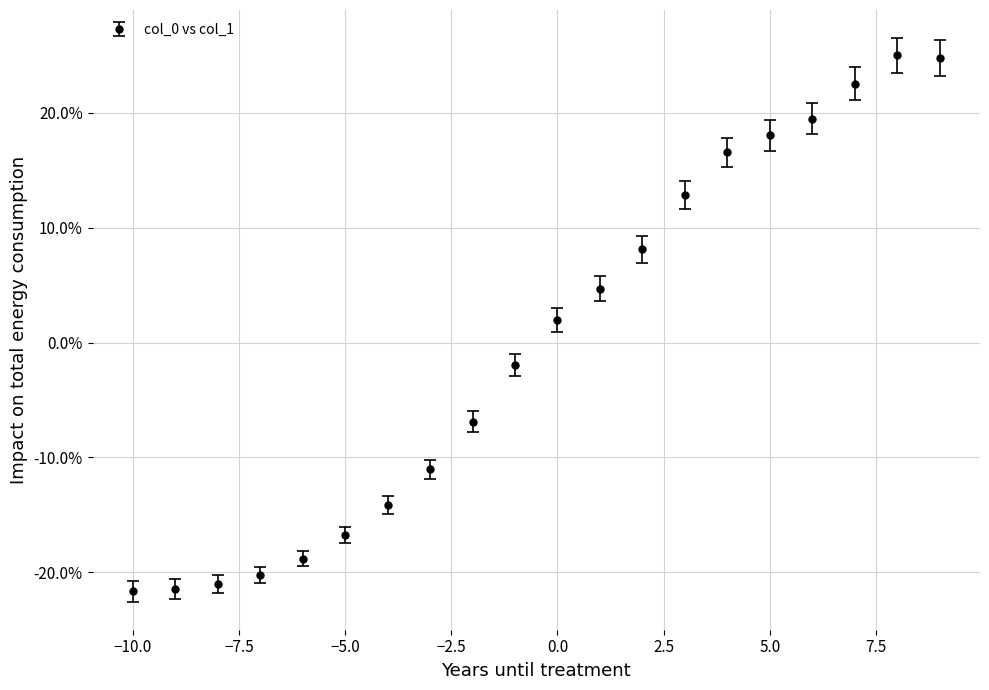

Is this an area chart (filled region under the line)?

No